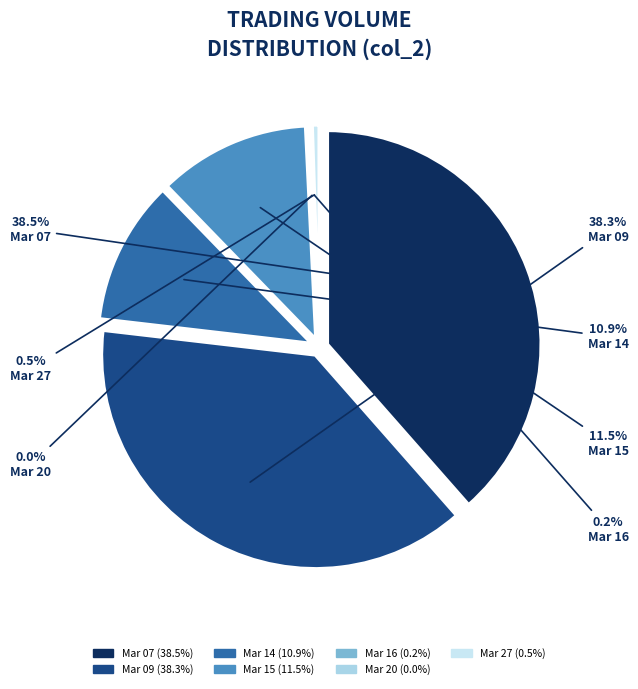

How many segments does this pie chart have?

7